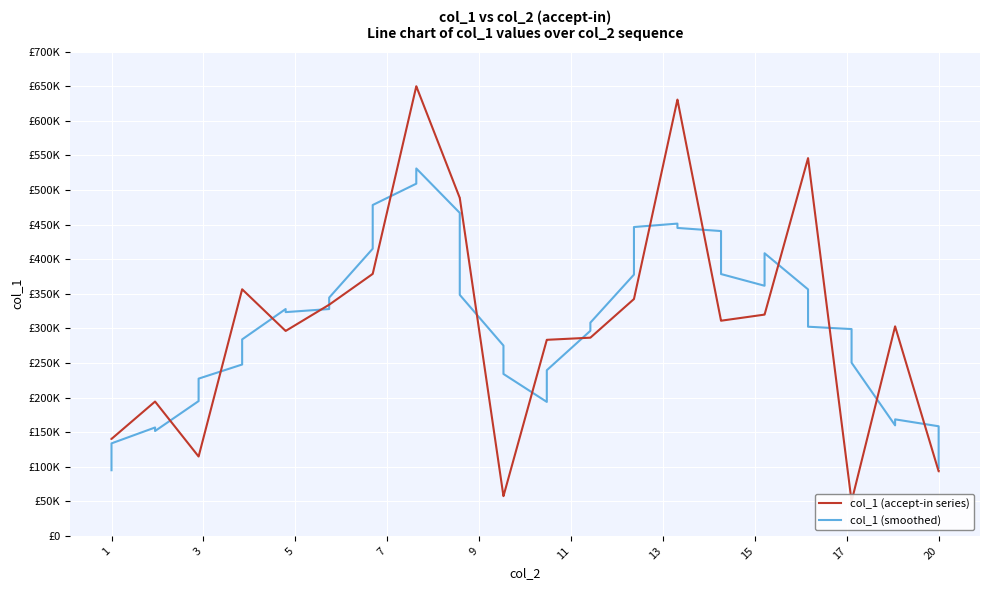

How many data points does each series have?

40